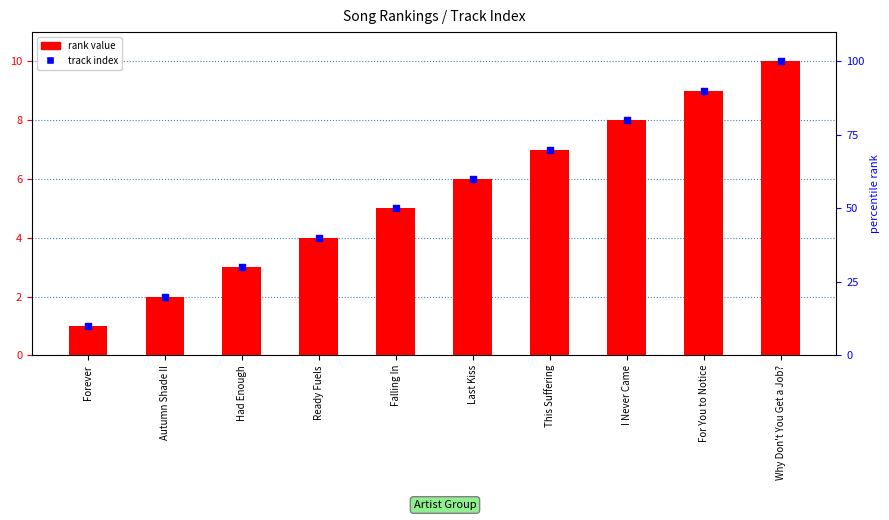

At how many categories does at least one series exceed 7?

3